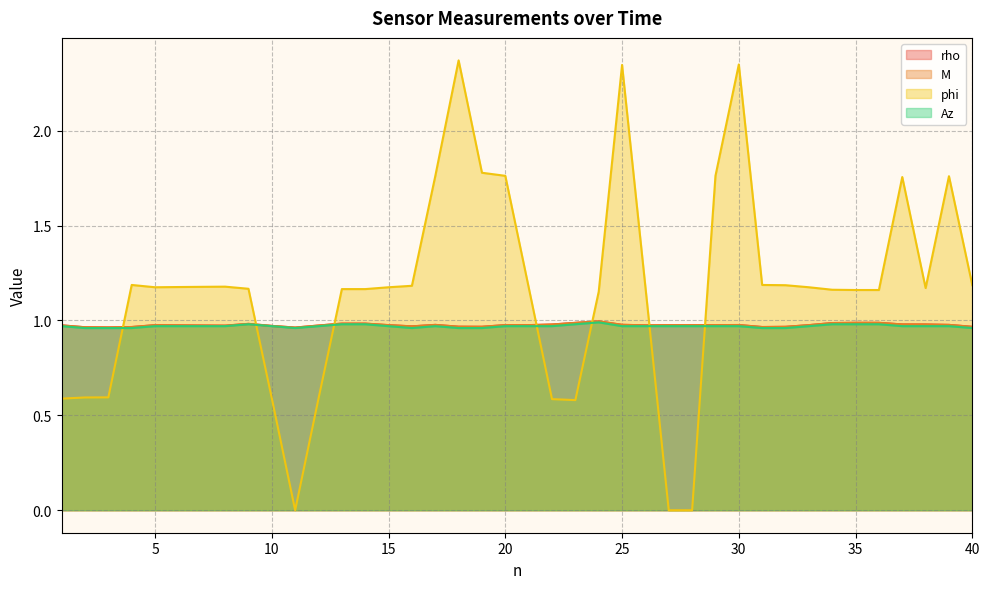

Does the chart have visible grid lines?

Yes